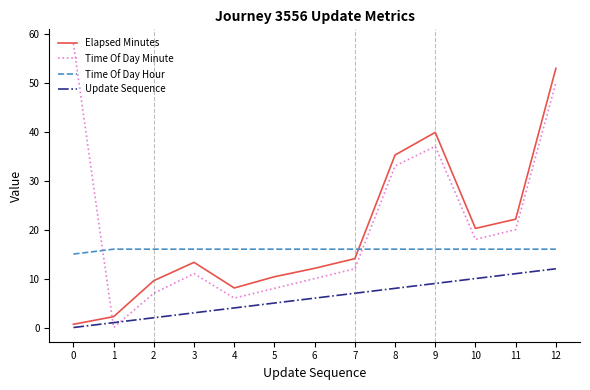

Which series changed the most between 9 and 12?

Elapsed Minutes